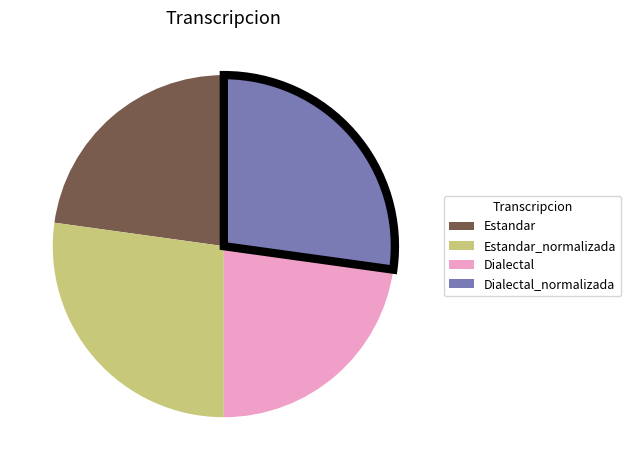

Is there a majority slice in this chart?

No